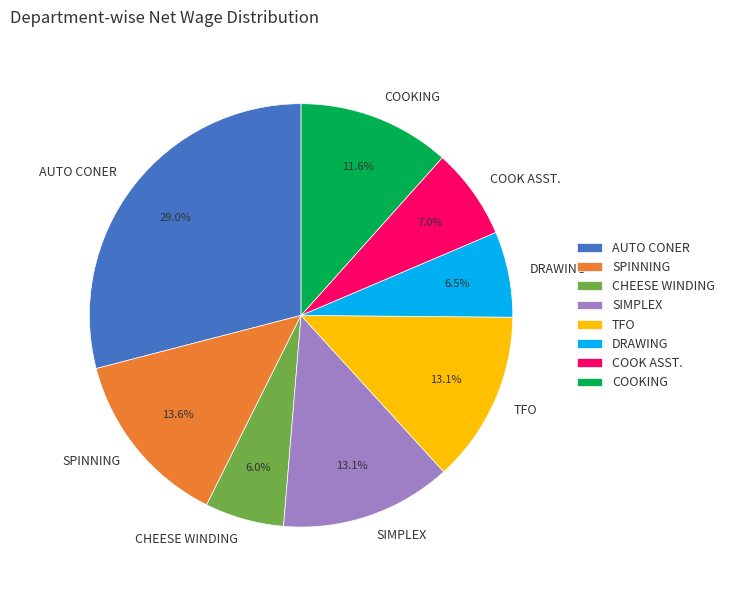

The TFO slice represents 13% of the pie. True or false?

True